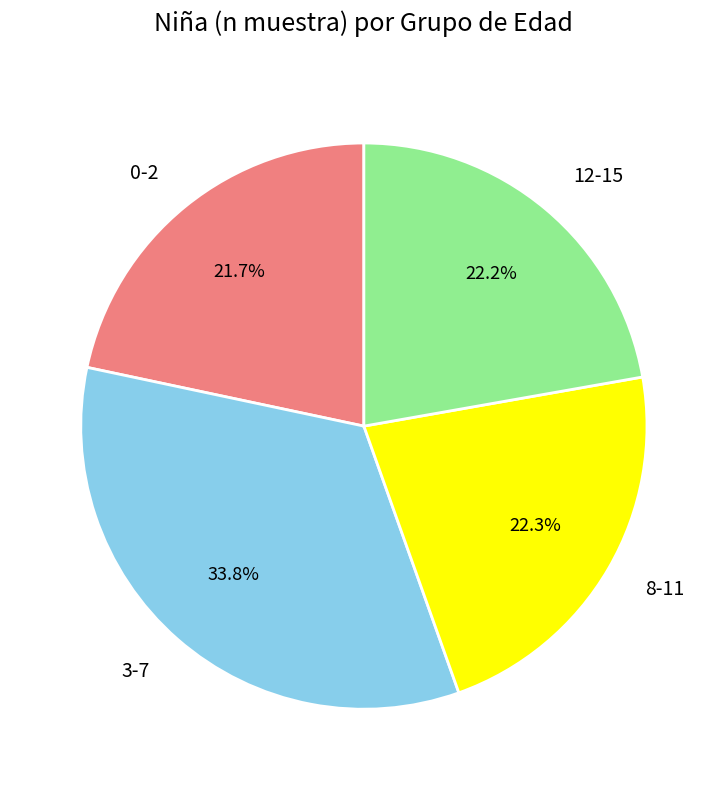

Which category has the biggest portion of the pie?

3-7